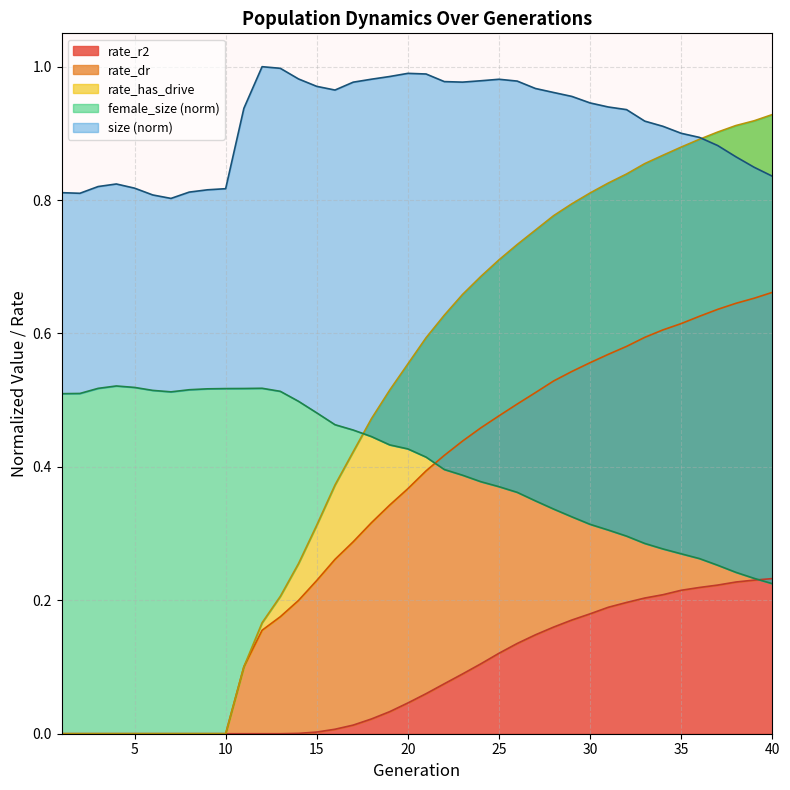

True or false: rate_has_drive has more than 1 interior local peaks.

False